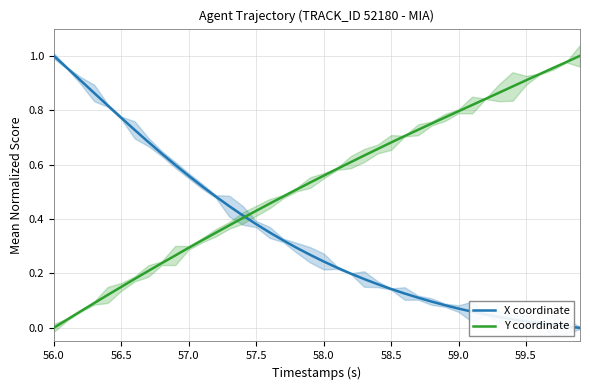

At how many categories does at least one series exceed 0?

40